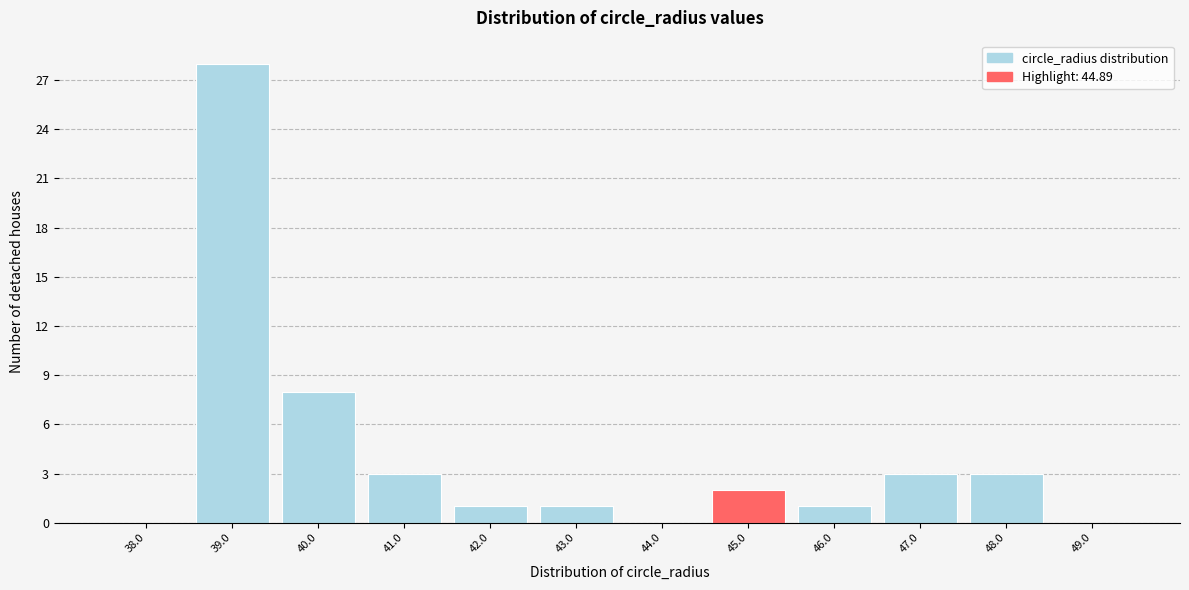

Reading left to right, transcribe this chart: for each bar, give the range it covers on the x-axis and its height. The values are not printed on the chart, so give them approximately, as read against the axis.

37.5 to 38.5: 0
38.5 to 39.5: 28
39.5 to 40.5: 8
40.5 to 41.5: 3
41.5 to 42.5: 1
42.5 to 43.5: 1
43.5 to 44.5: 0
44.5 to 45.5: 2
45.5 to 46.5: 1
46.5 to 47.5: 3
47.5 to 48.5: 3
48.5 to 49.5: 0